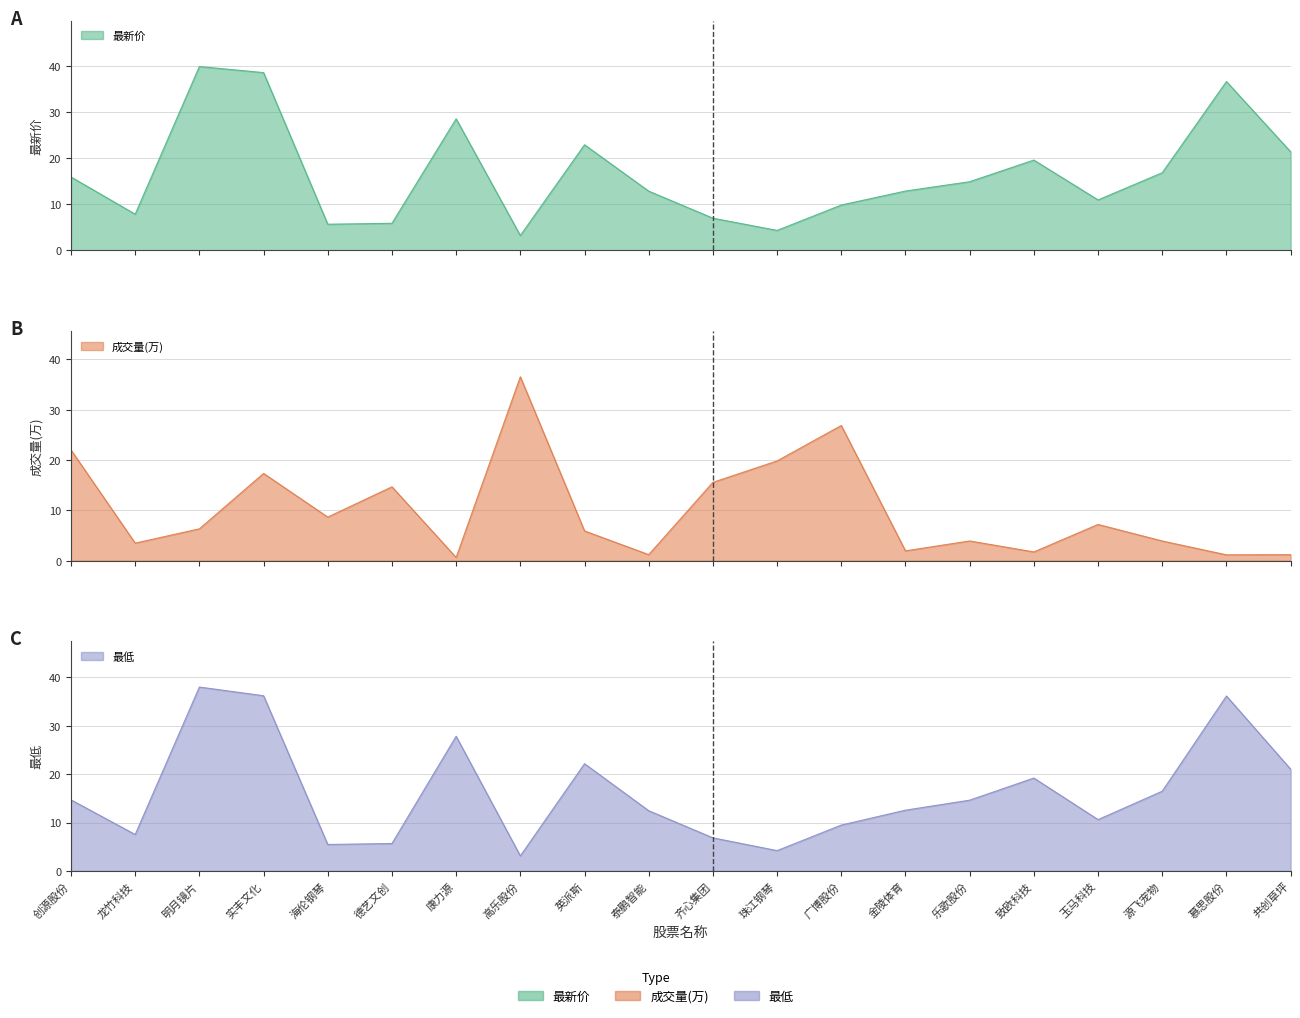

What is the value of the 最新价 point at the 5th from the left?

5.7